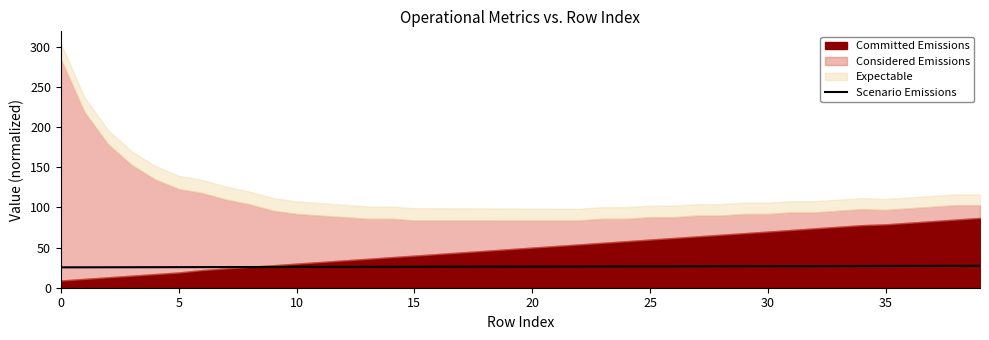

The Scenario Emissions series shows 8.6 at 35. True or false?

False